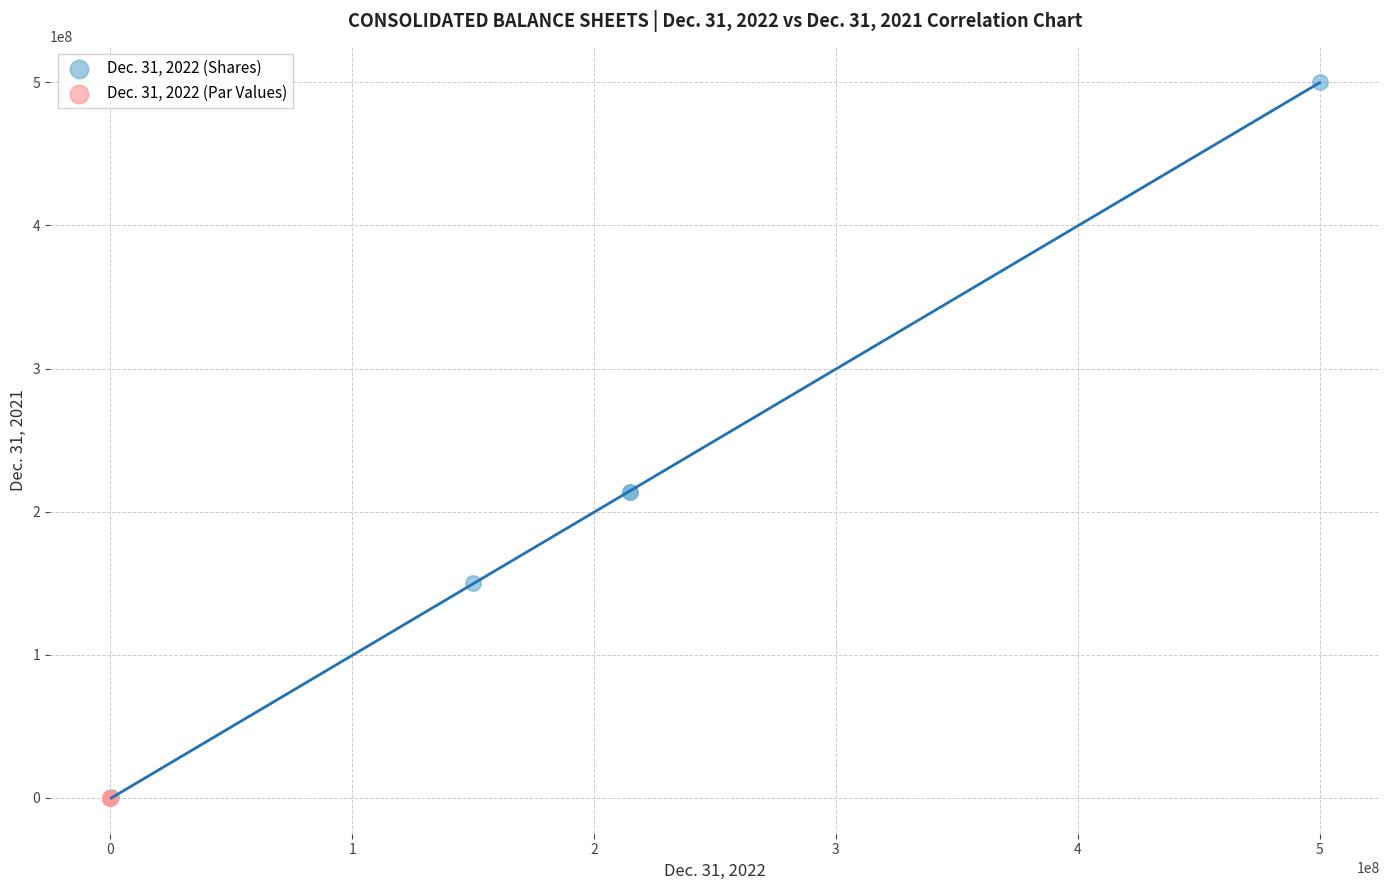

Which series has the largest Y range (max minus min)?

Dec. 31, 2022 (Shares)